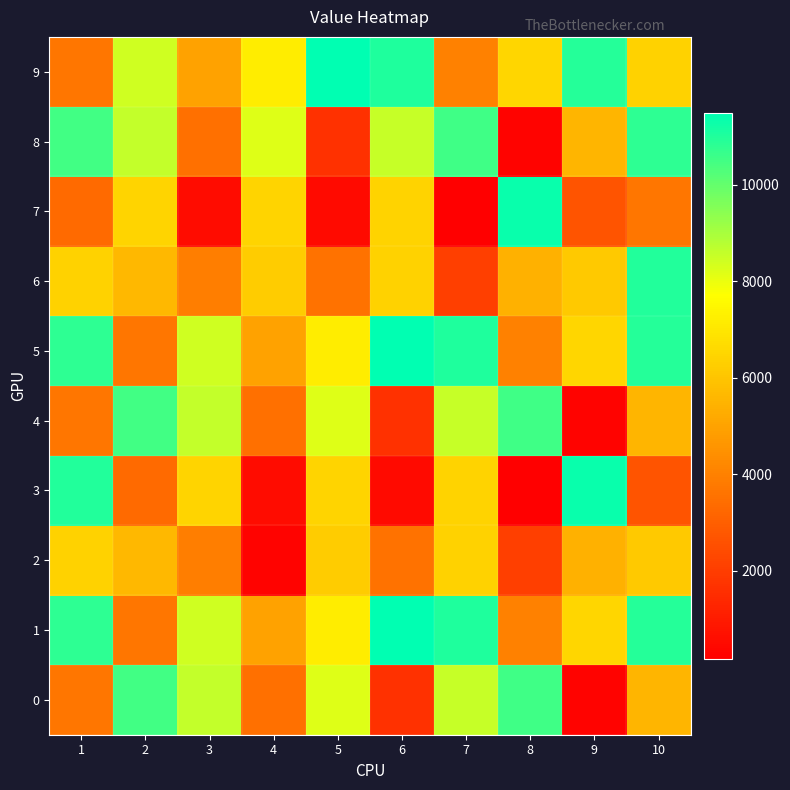

What is the total value across all series at 5?

60673